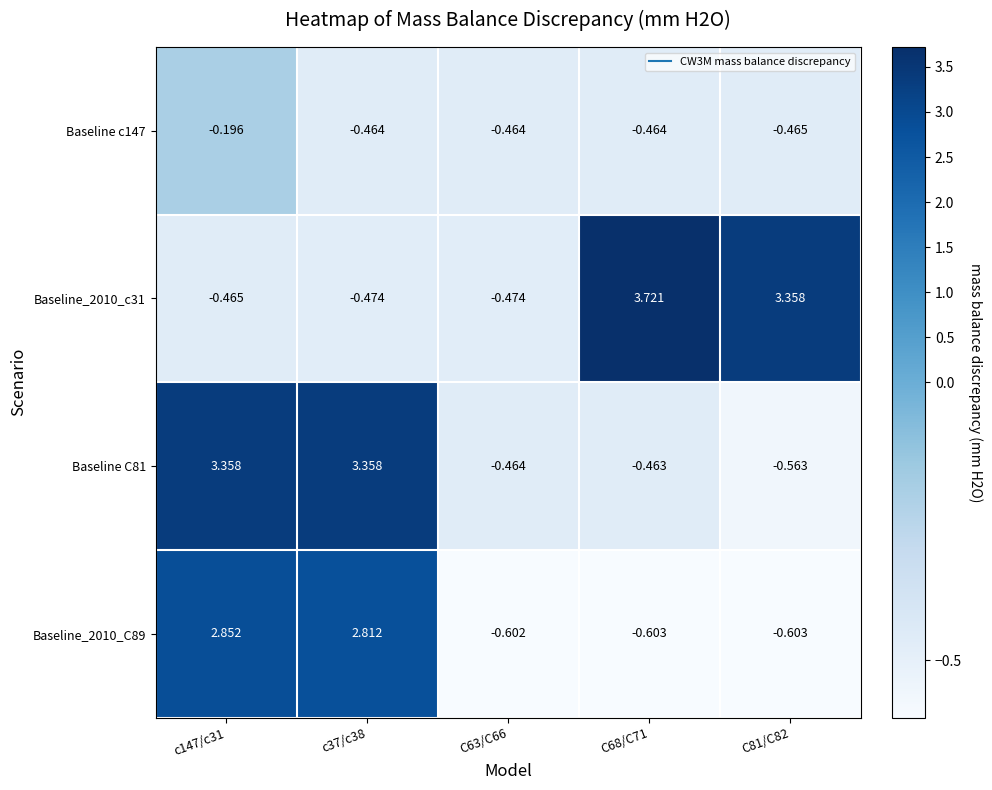

At how many categories does at least one series exceed 0?

4